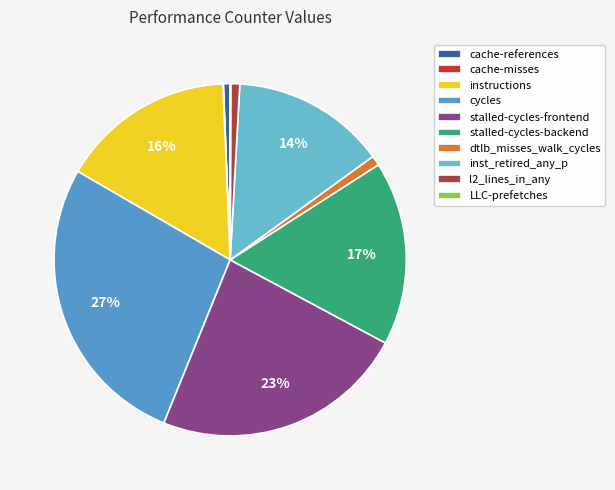

True or false: cache-references accounts for 13% of the total.

False